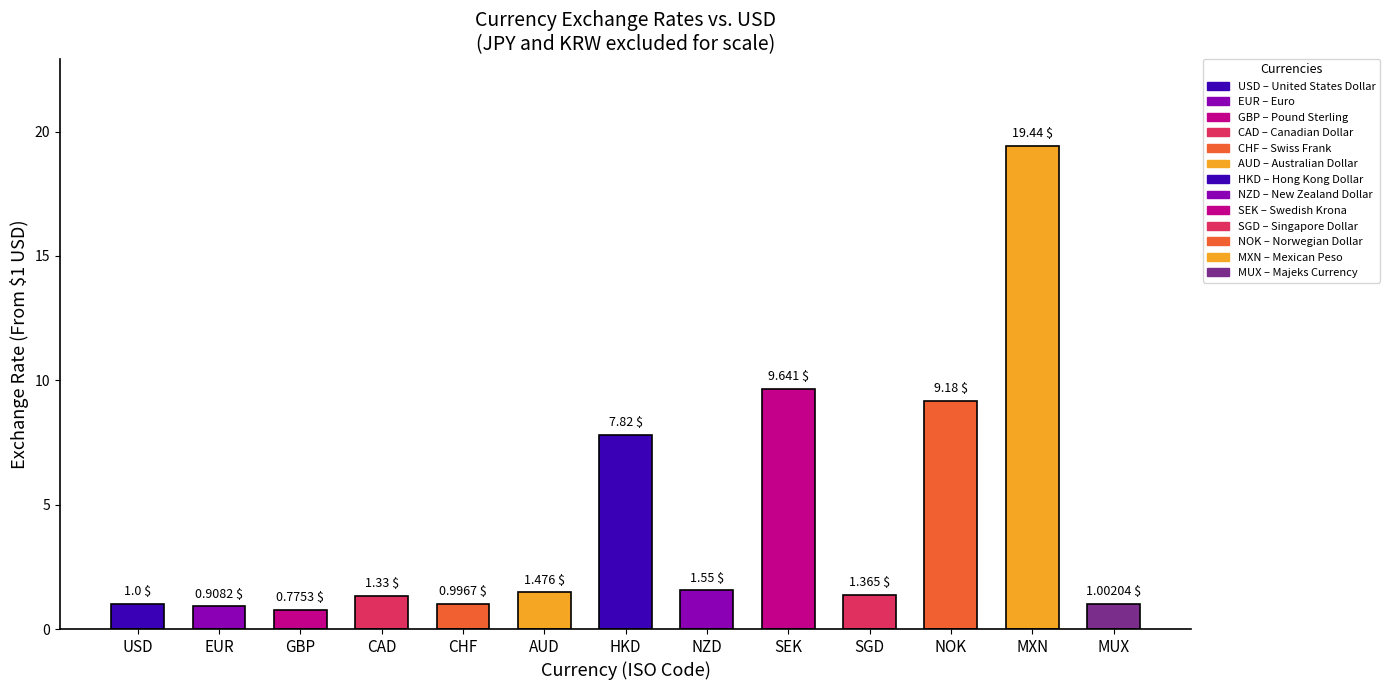

What is the label of the 8th bar from the left?

NZD